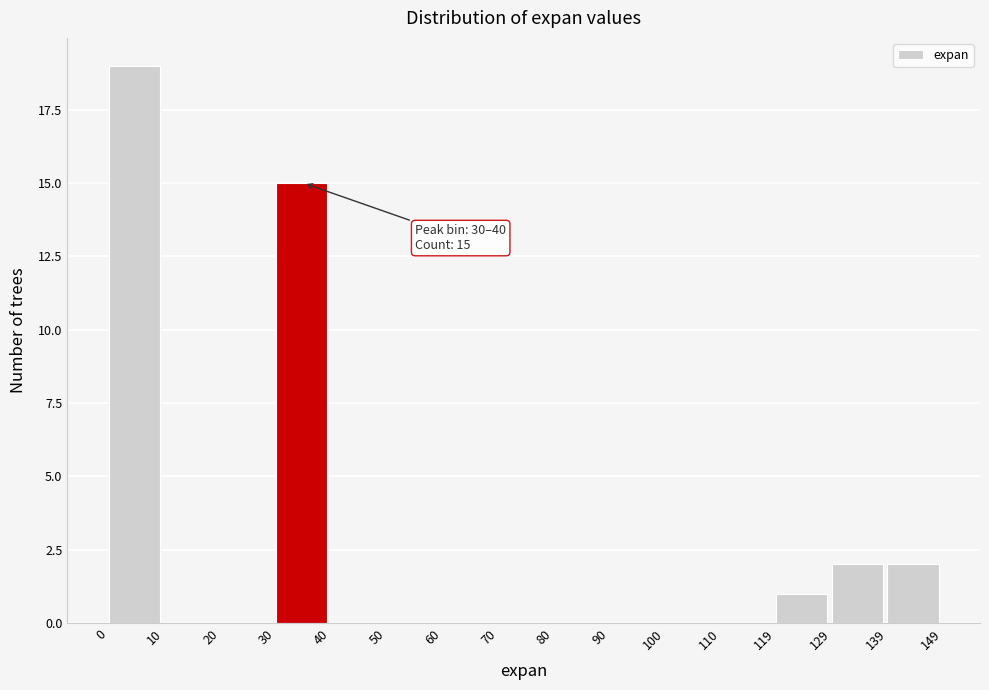

Over which range of the x-axis is the bar tallest?

0 to 10